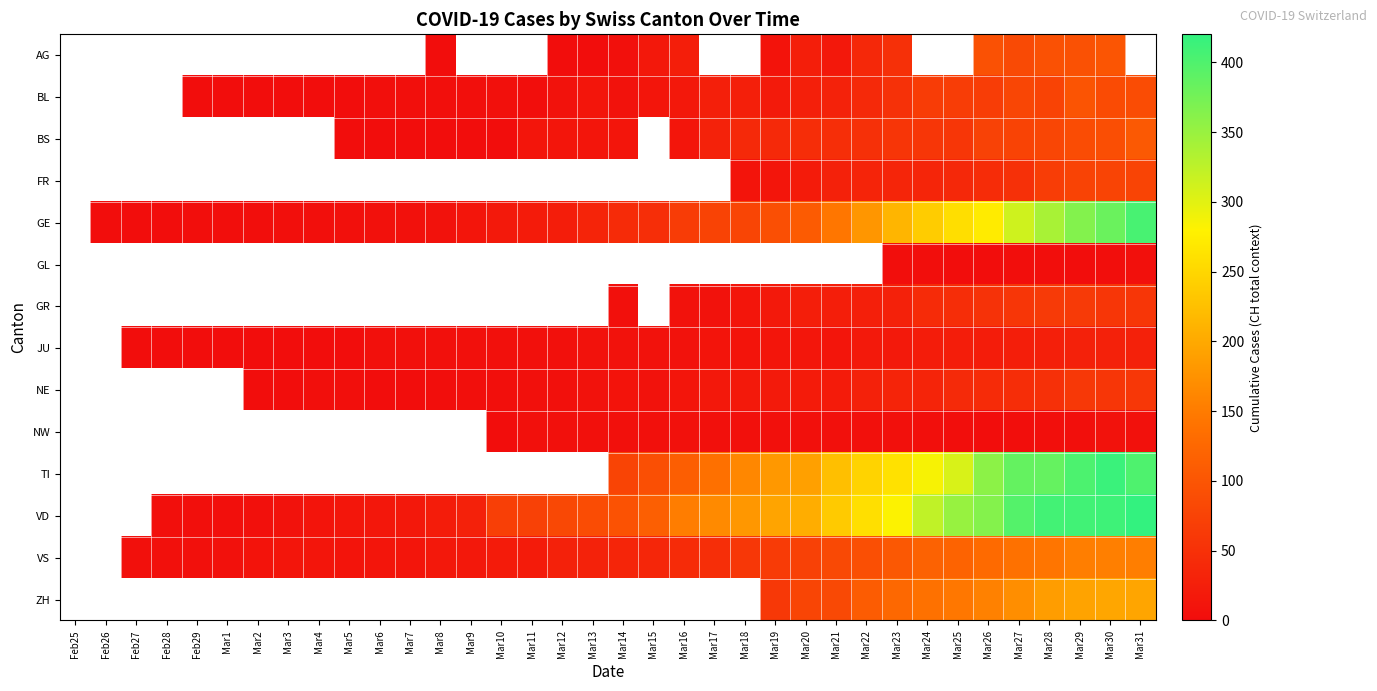

What is the minimum value shown in the chart?

1.0